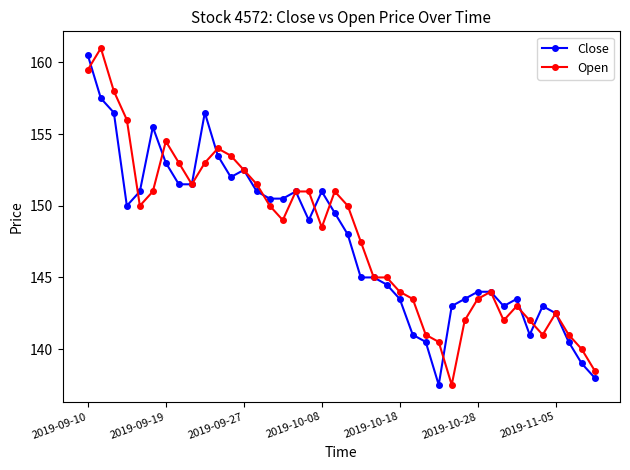

What is the maximum value for Close?

160.5